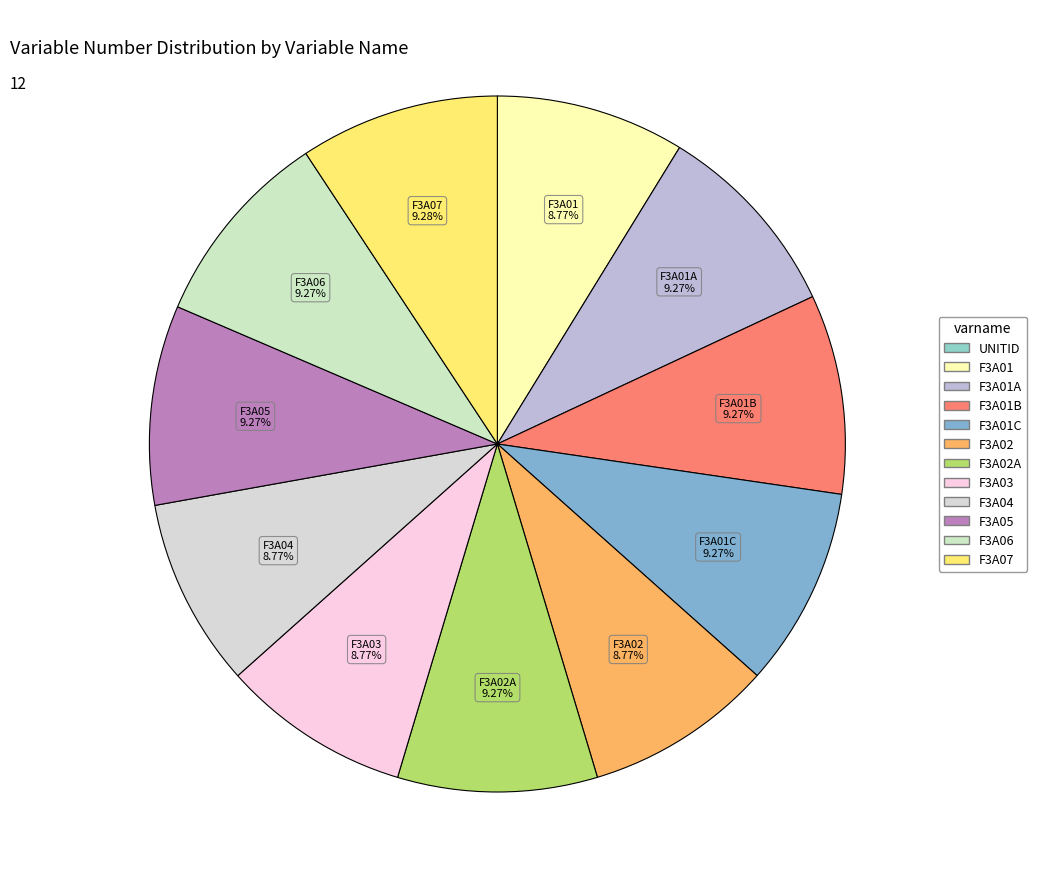

To the nearest percent, what is the average slice percentage?

8%